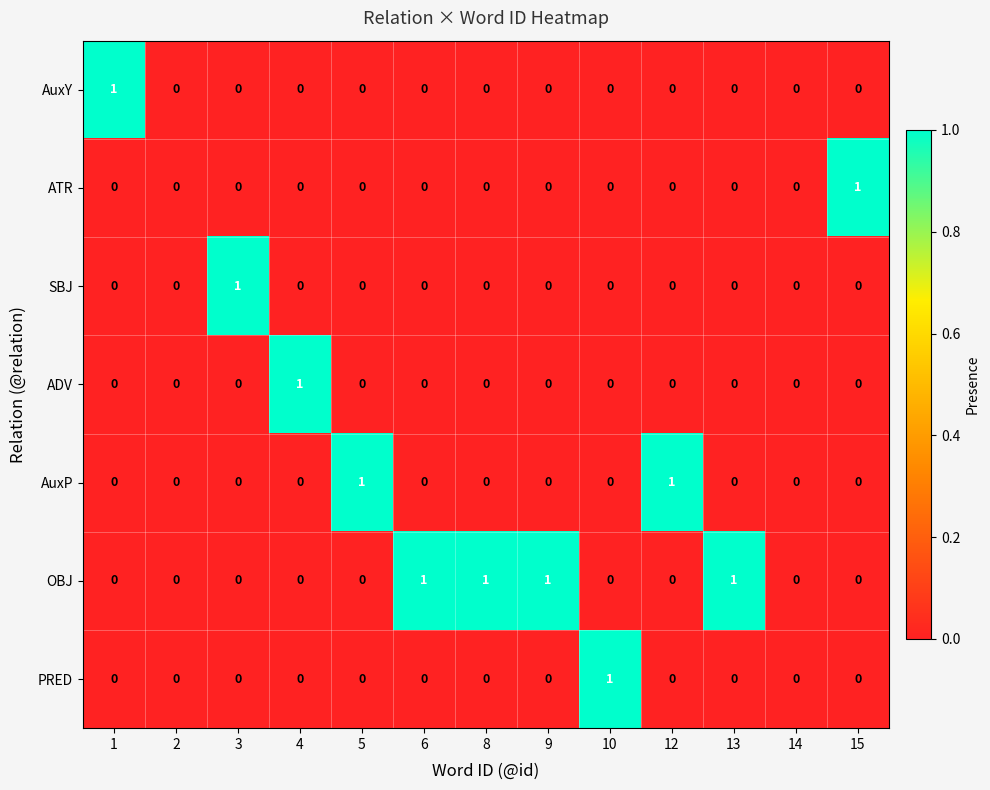

How many OBJ values are between 0 and 1?

13